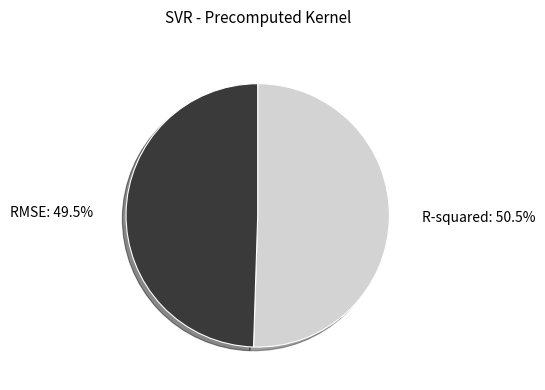

How many slices are in this pie chart?

2